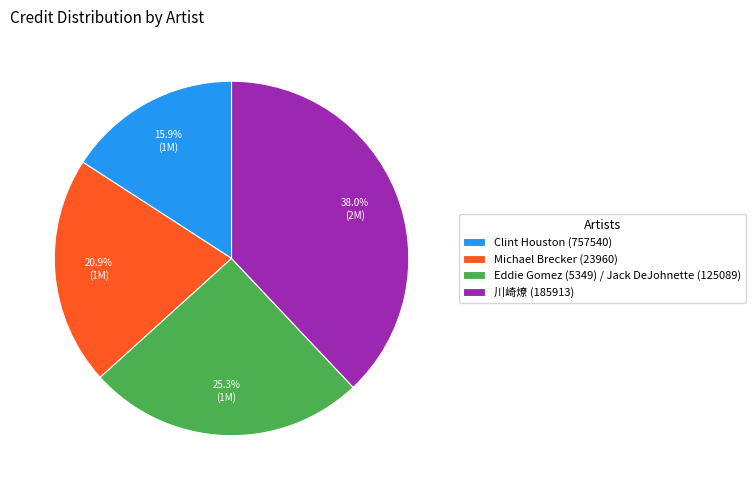

To the nearest percent, what is the difference between the largest and smallest slice percentages?

22%